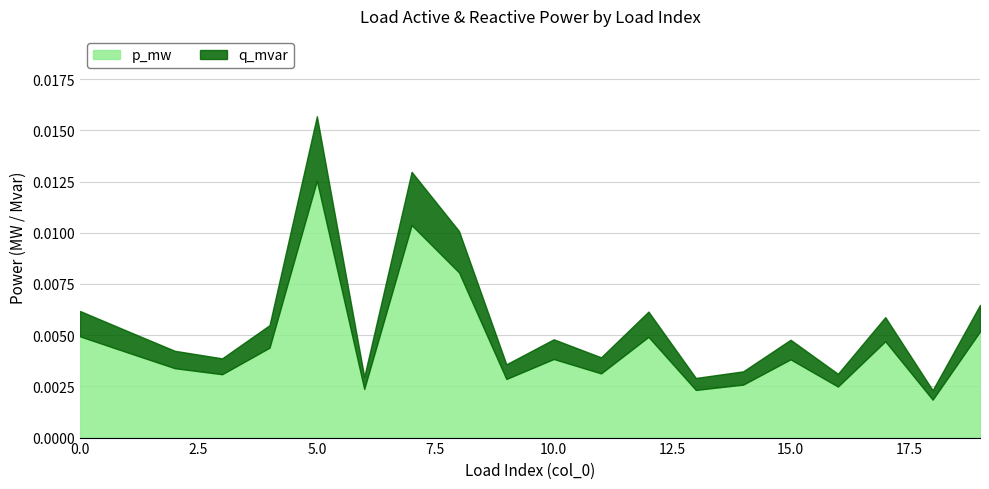

The p_mw series shows 0.0 at 7. True or false?

False